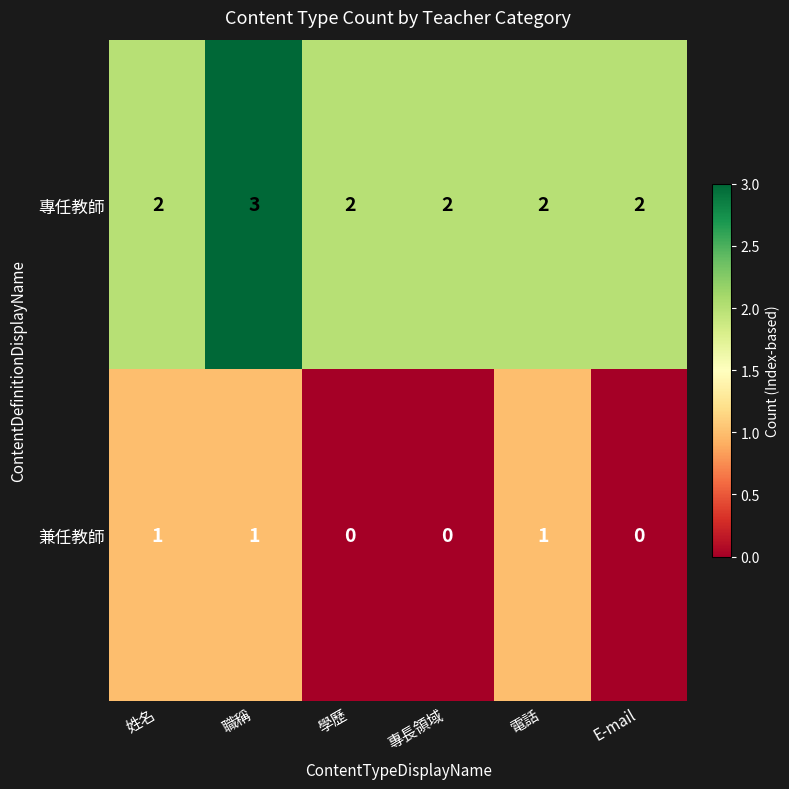

Between 專長領域 and 電話, which series saw the biggest shift?

兼任教師